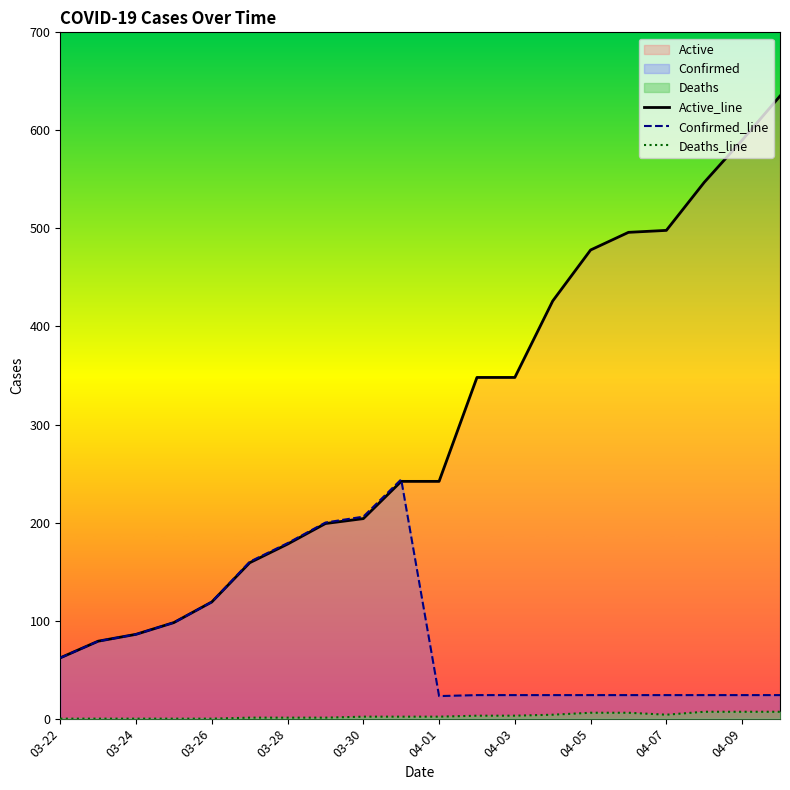

How many distinct data groups are displayed?

3